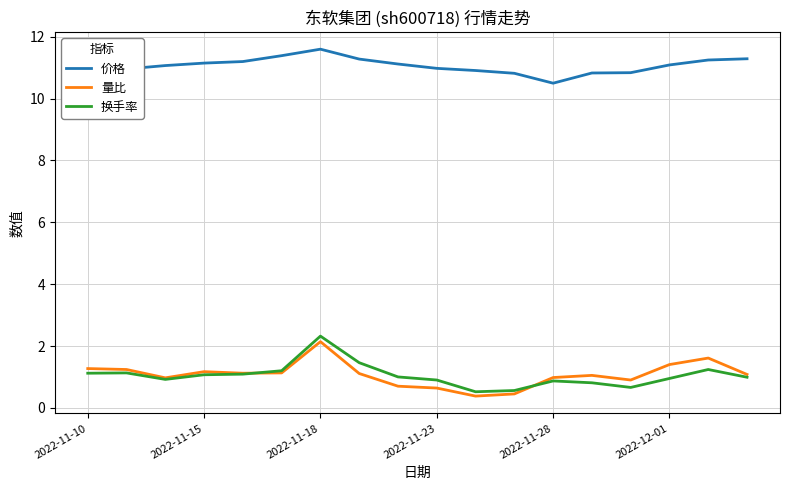

Which series has the largest range (max minus min)?

换手率